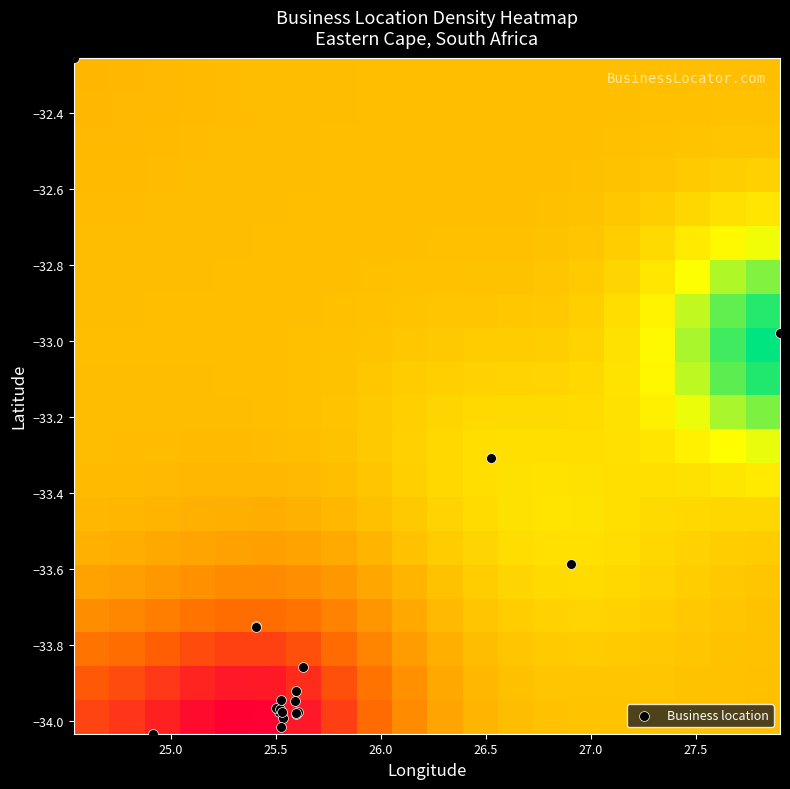

Which series has the widest spread of values?

Business location